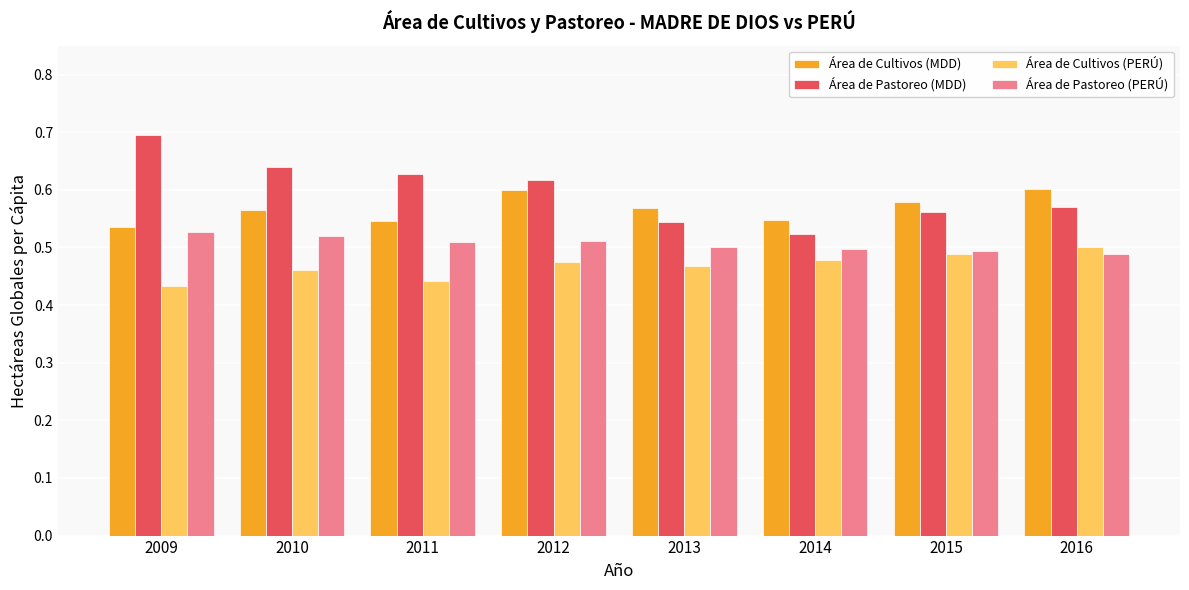

At which label is Área de Pastoreo (MDD) closest to 0?

2014